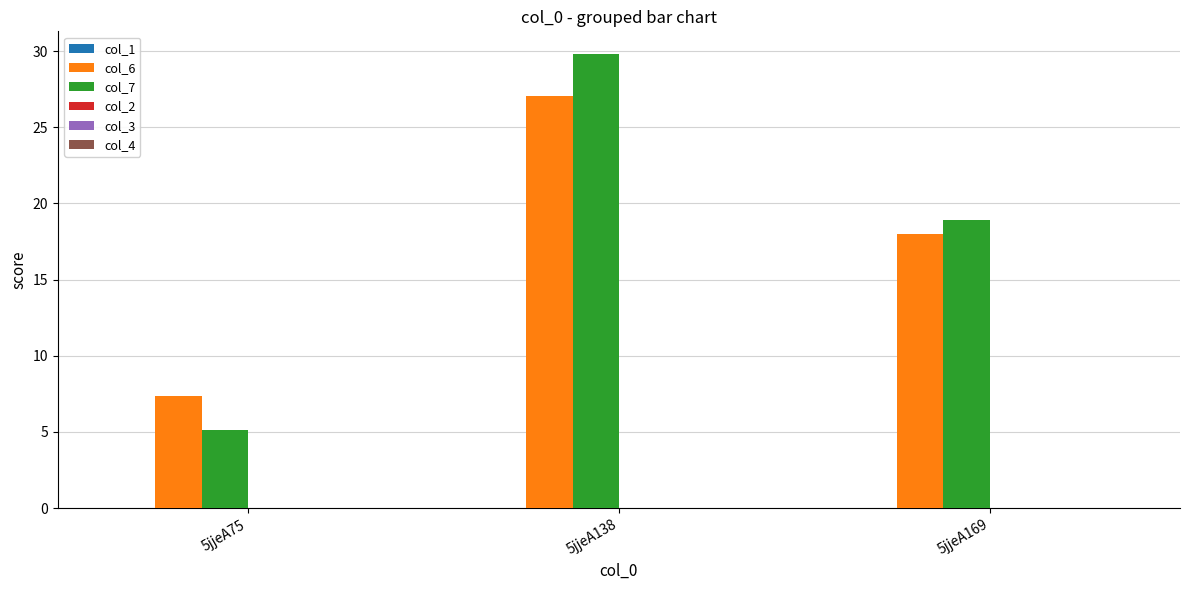

Reading left to right, extract all data points from this chart.

col_6: 7.3	27.1	18.0
col_7: 5.1	29.8	18.9